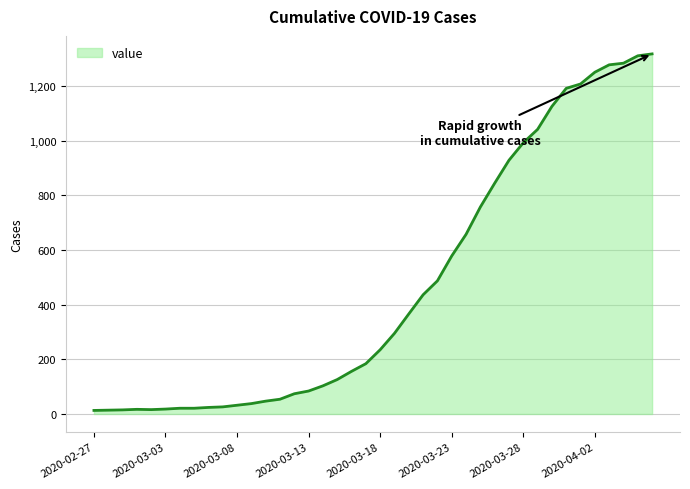

How many lines are shown in the chart?

1